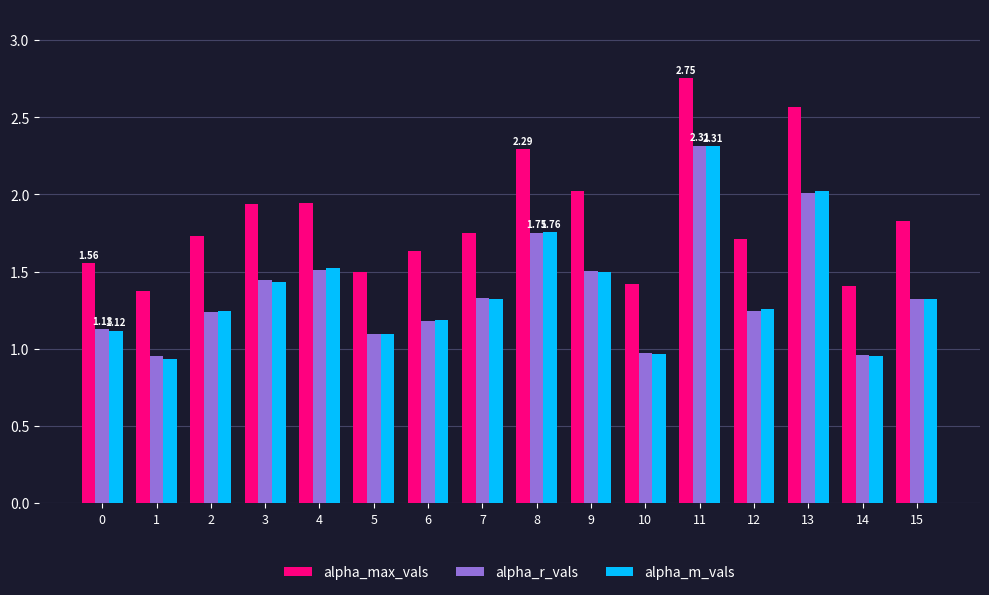

What is the difference between the highest and lowest values at 4?

0.4